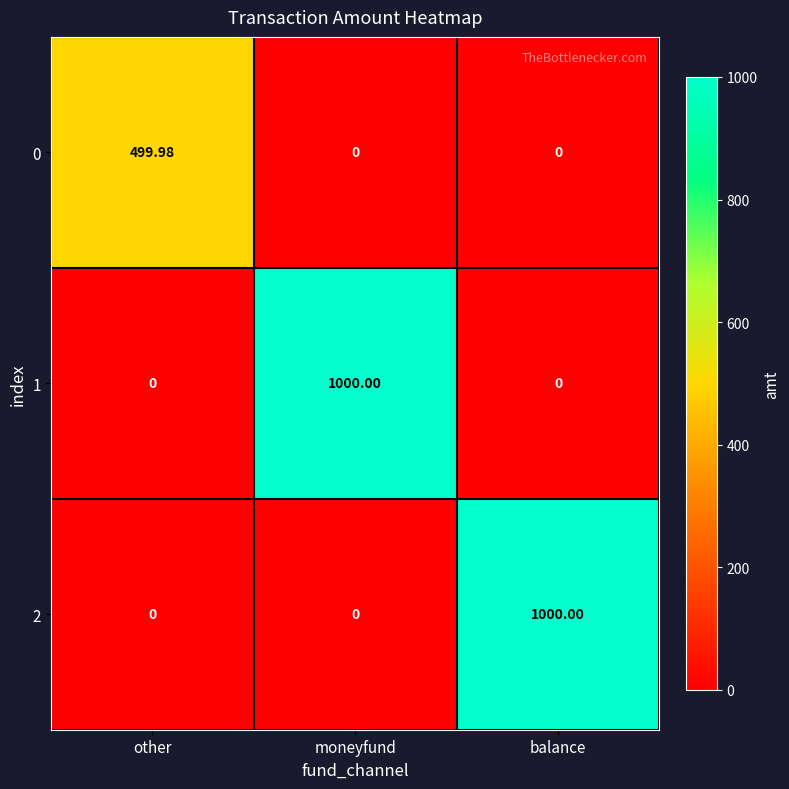

Is the value of 2 at other greater than the value of 1 at moneyfund?

No